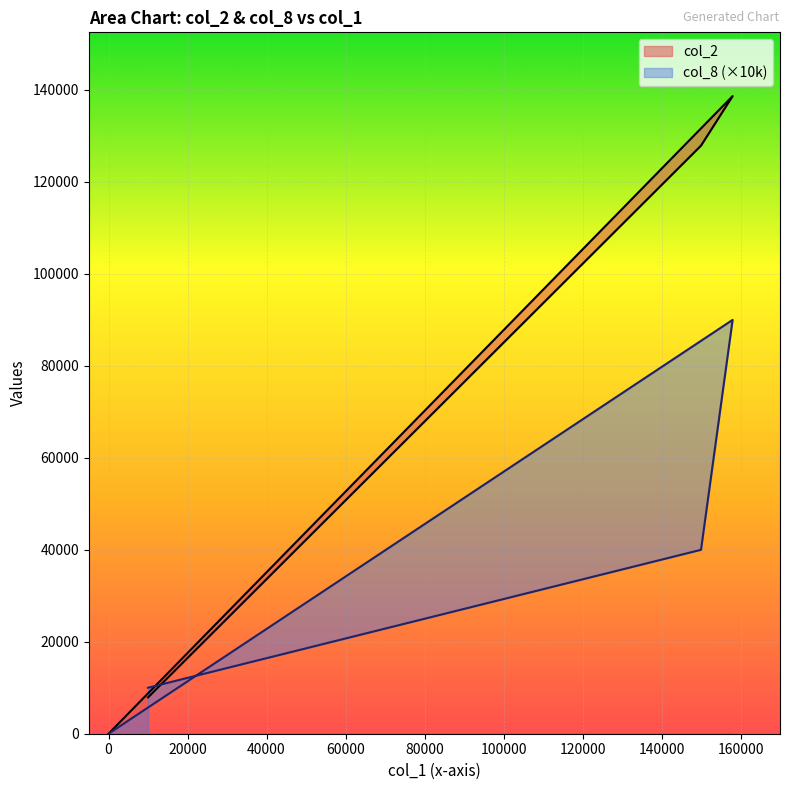

How many lines are shown in the chart?

2